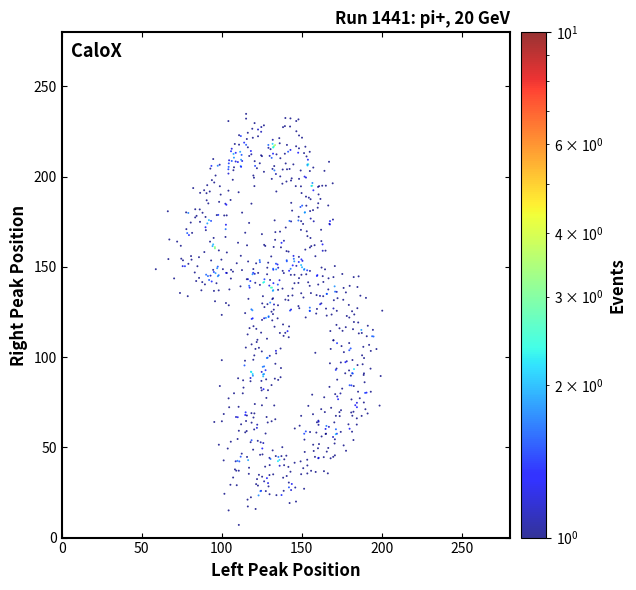

What is the range of X values (max minus min)?

141.4